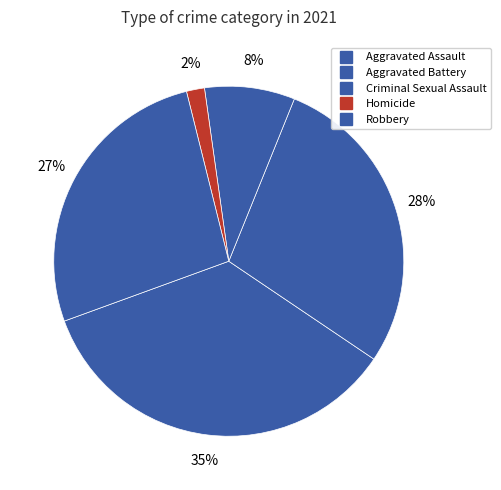

The Aggravated Battery slice represents 42% of the pie. True or false?

False